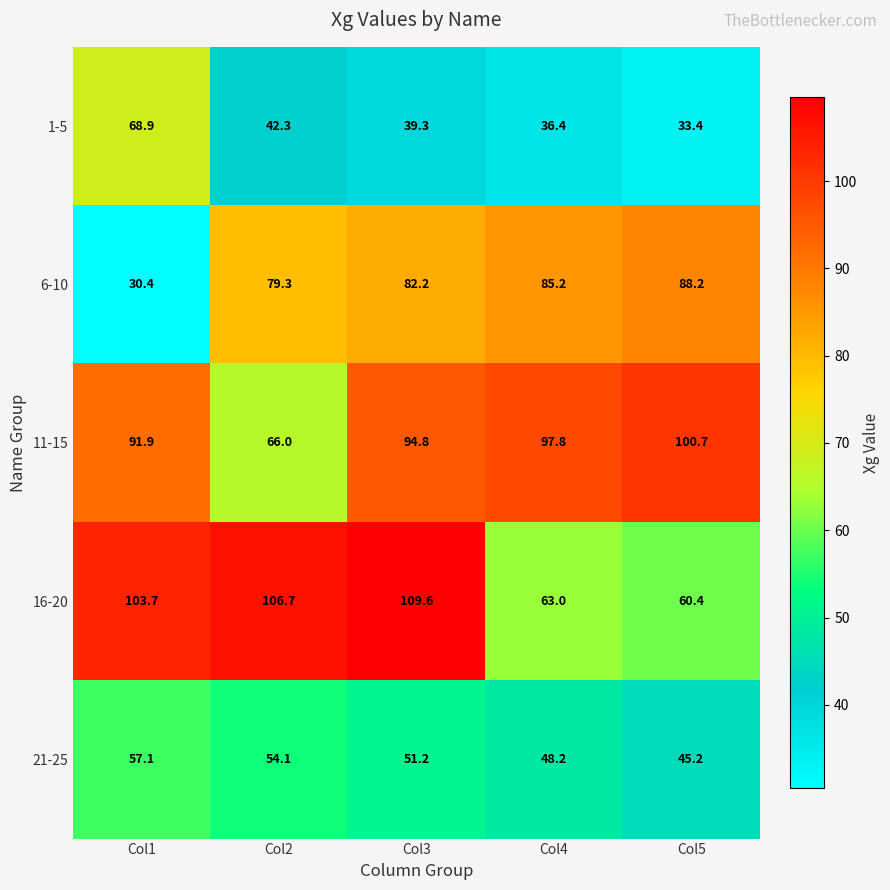

What is the difference between the second highest and minimum values in the 21-25 series?

8.9